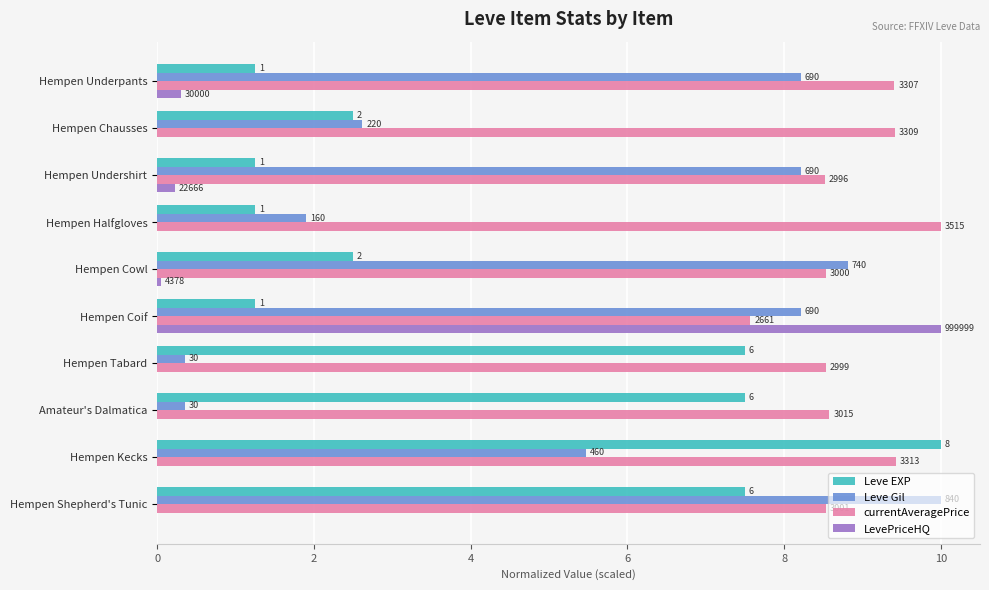

What is the maximum value for LevePriceHQ?

10.0